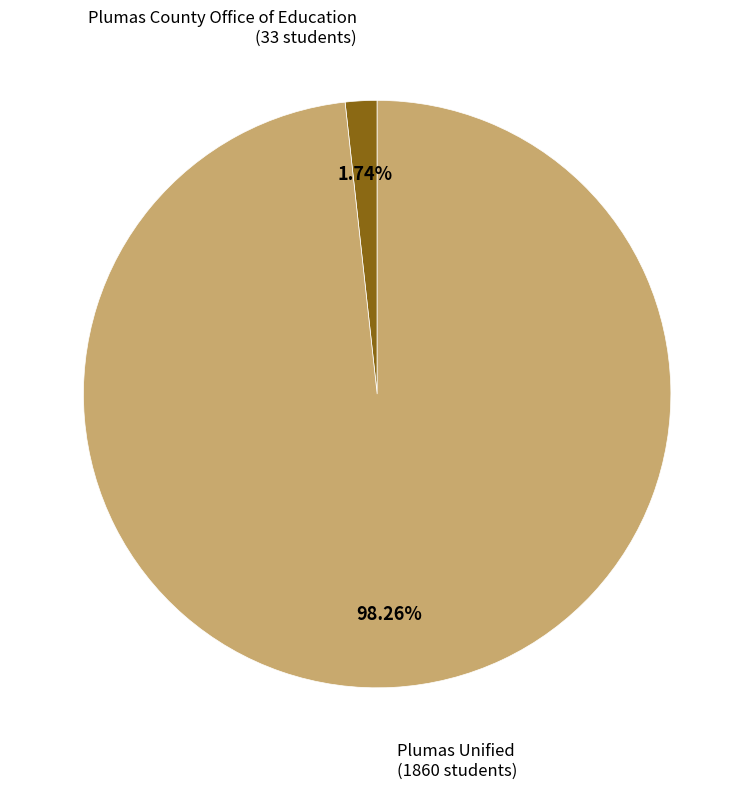

Combined, do Plumas County Office of Education and Plumas Unified account for over 50%?

Yes